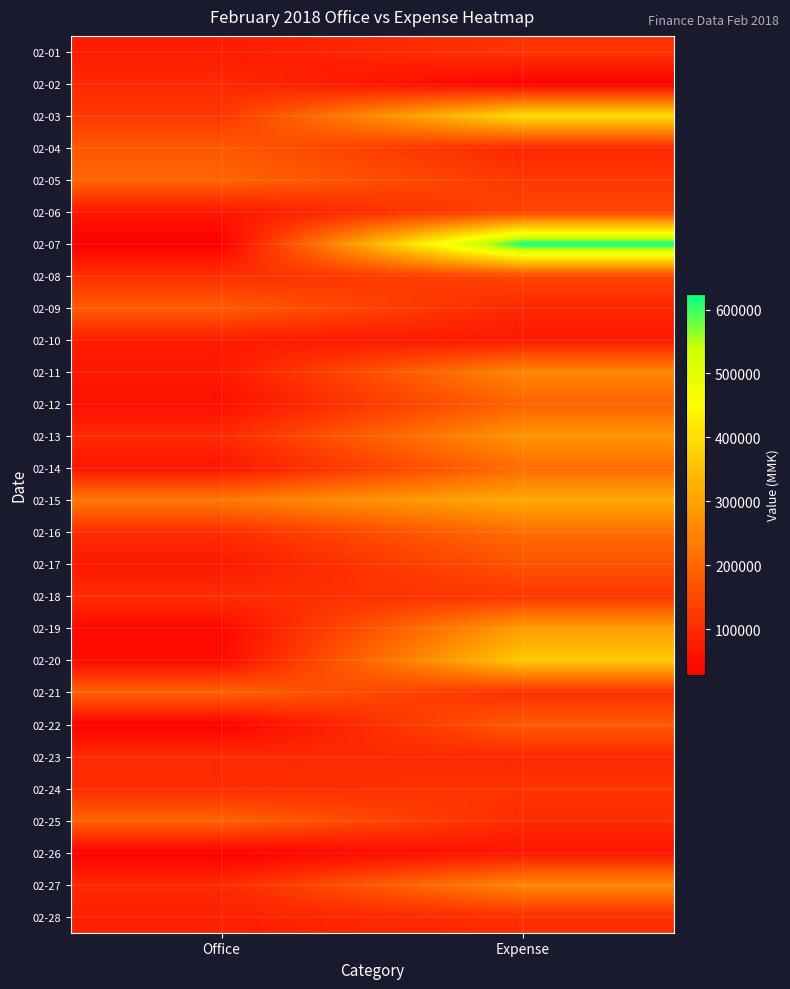

Reading right to left, transcribe all the data shown in this chart.

02-01: Expense=115500	Office=75800
02-02: Expense=32500	Office=99000
02-03: Expense=397200	Office=122600
02-04: Expense=93300	Office=176350
02-05: Expense=123700	Office=198150
02-06: Expense=144600	Office=67750
02-07: Expense=624200	Office=29250
02-08: Expense=146000	Office=108000
02-09: Expense=94200	Office=182950
02-10: Expense=73000	Office=75650
02-11: Expense=254500	Office=71400
02-12: Expense=194600	Office=56450
02-13: Expense=279000	Office=99150
02-14: Expense=208800	Office=65350
02-15: Expense=312800	Office=230300
02-16: Expense=211800	Office=104650
02-17: Expense=167400	Office=71100
02-18: Expense=120550	Office=104550
02-19: Expense=292700	Office=45250
02-20: Expense=364200	Office=48400
02-21: Expense=106650	Office=193050
02-22: Expense=181600	Office=31000
02-23: Expense=97100	Office=99850
02-24: Expense=117250	Office=102250
02-25: Expense=101200	Office=194750
02-26: Expense=66300	Office=29650
02-27: Expense=254700	Office=97550
02-28: Expense=106150	Office=82750